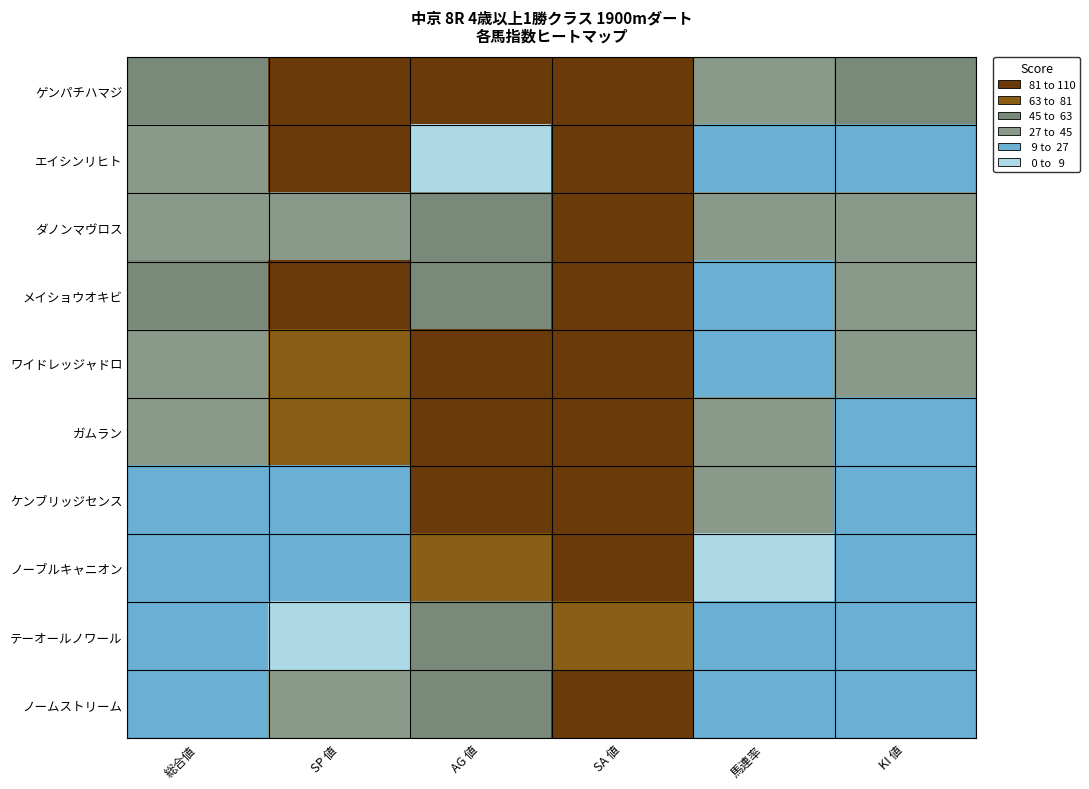

What is the maximum value shown in the chart?

110